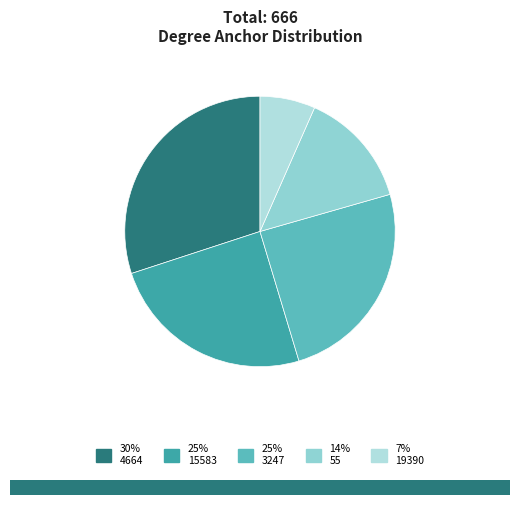

How many slices are in this pie chart?

5